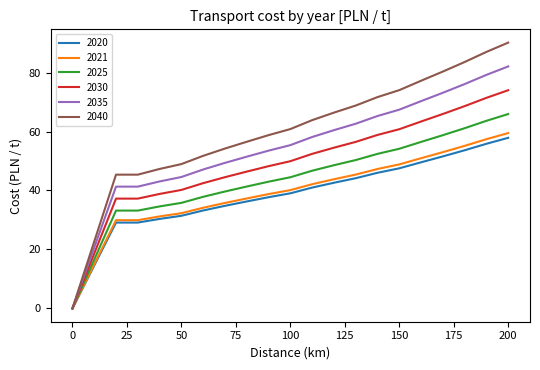

What is the maximum value for 2025?

65.9